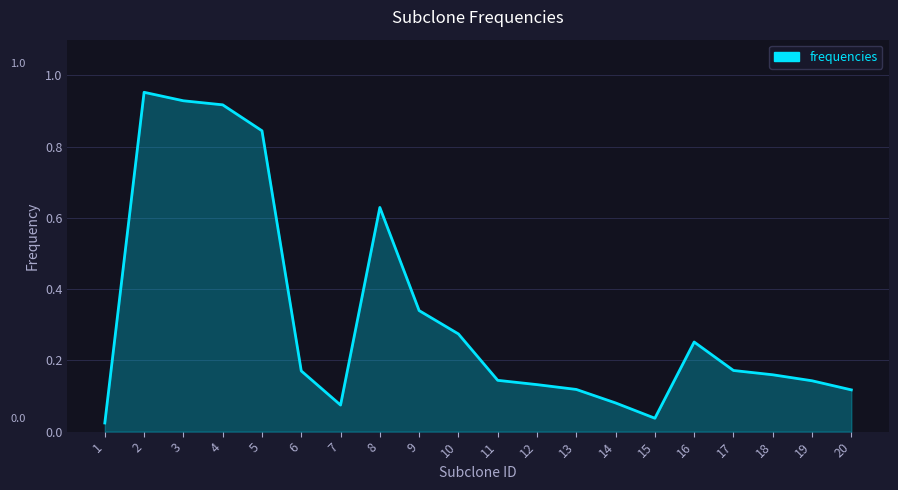

How many lines are shown in the chart?

1